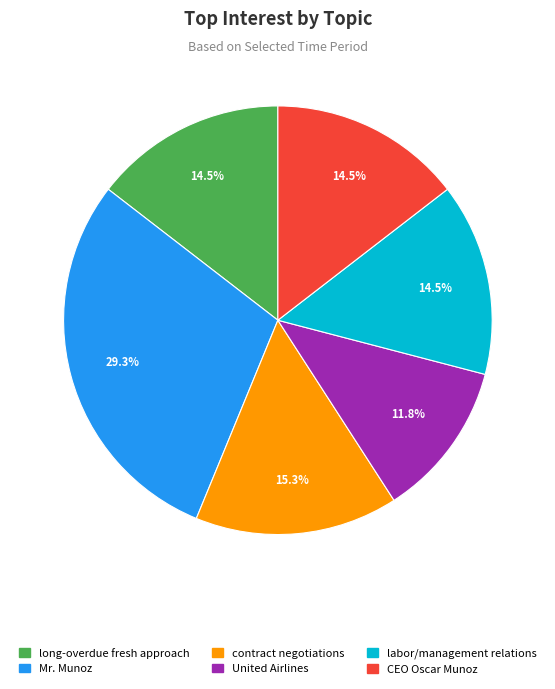

Which slice is the smallest?

United Airlines